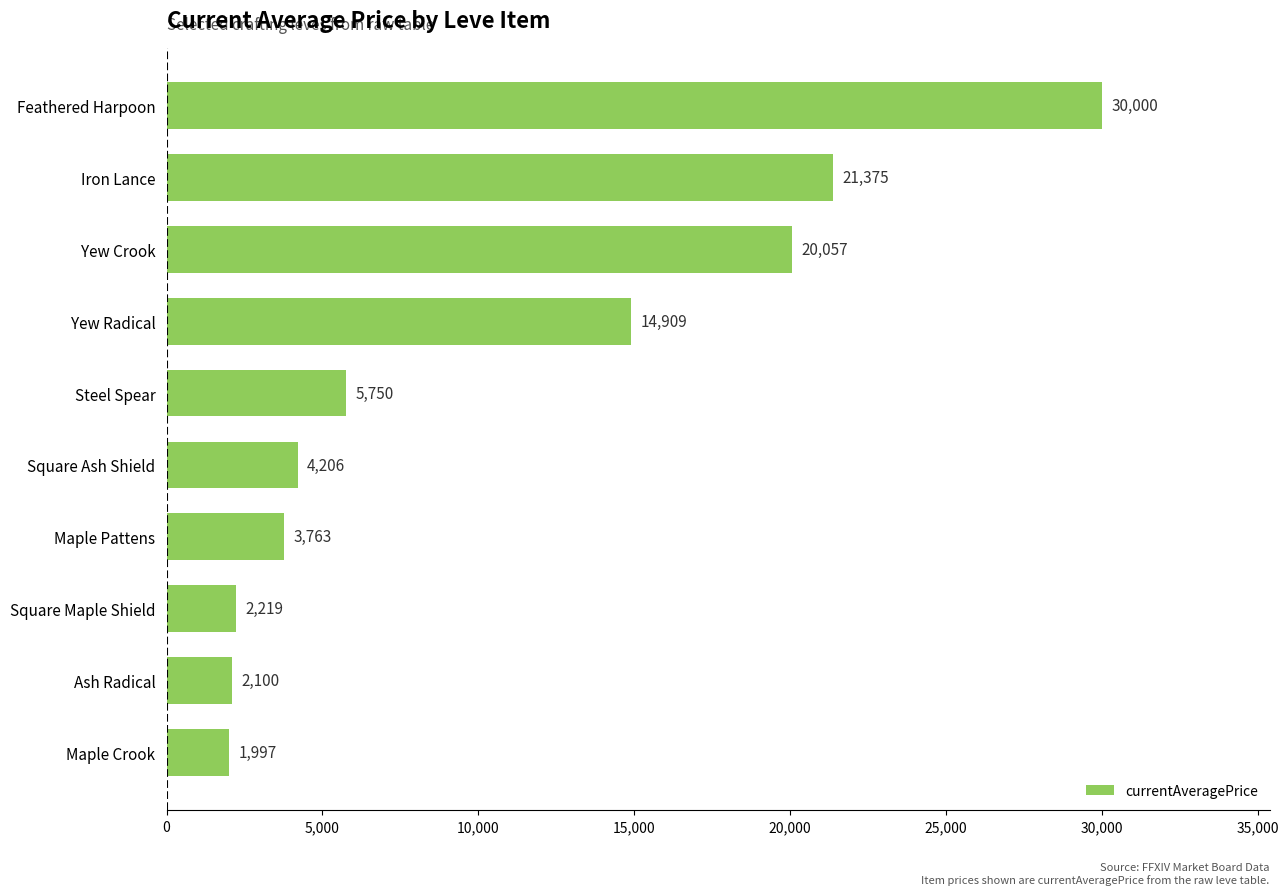

How many values are below 5750?

5